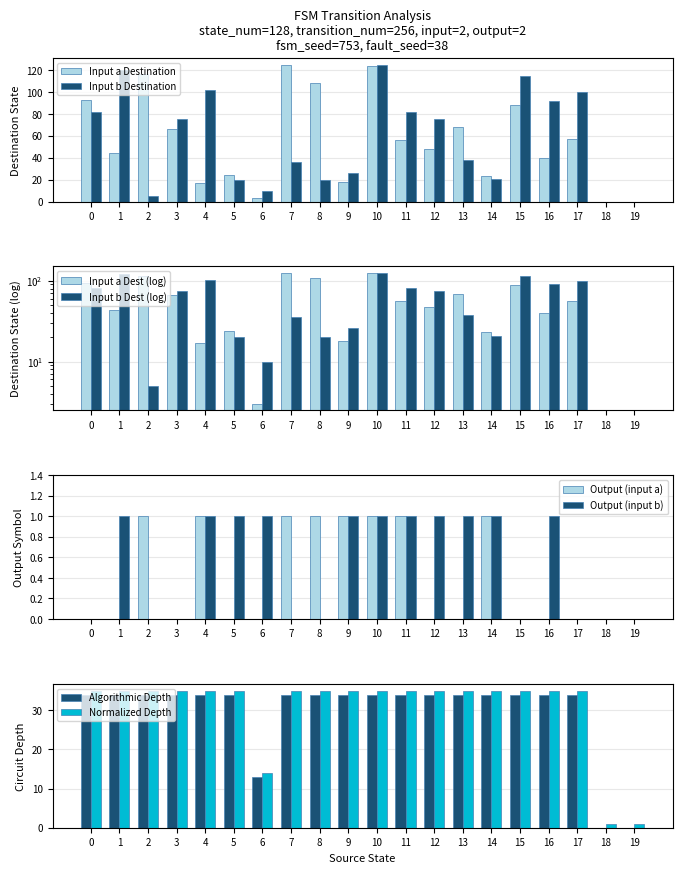

At which label is input_a_dest closest to 62?

3